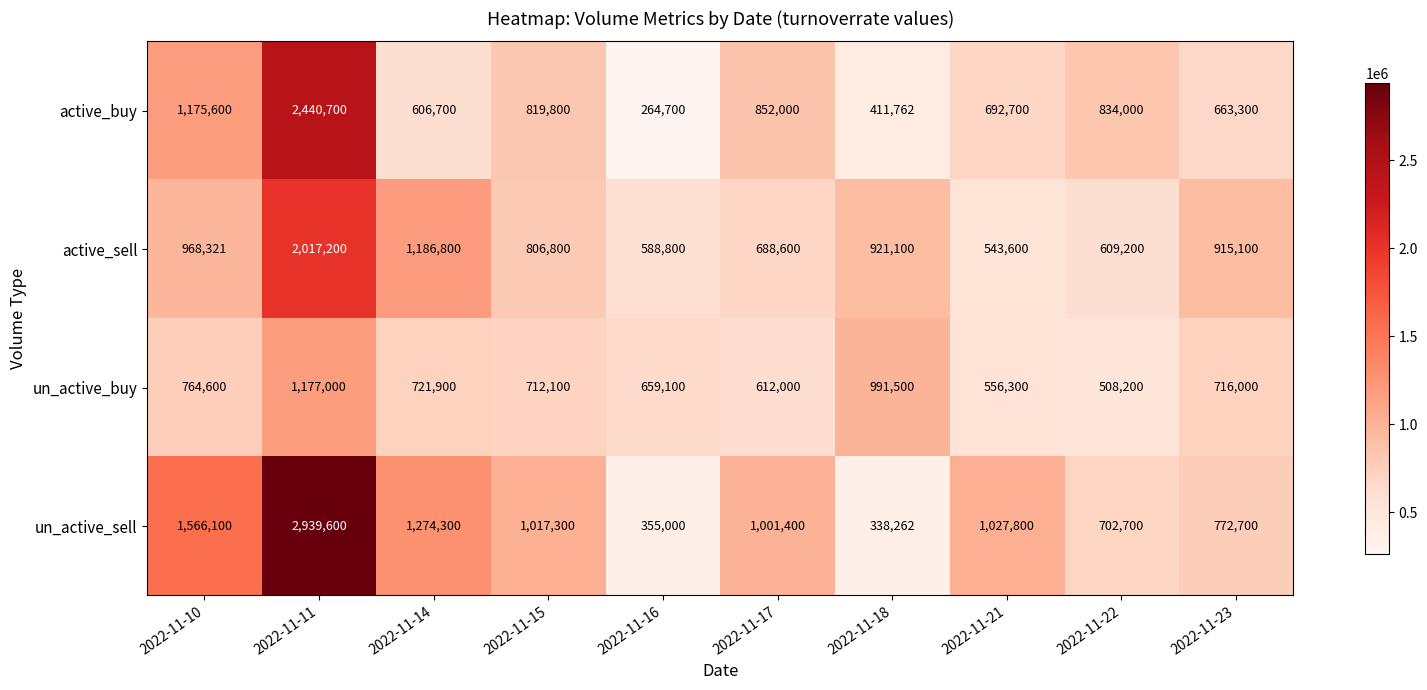

Which category has the lowest value in the active_sell series?

2022-11-21